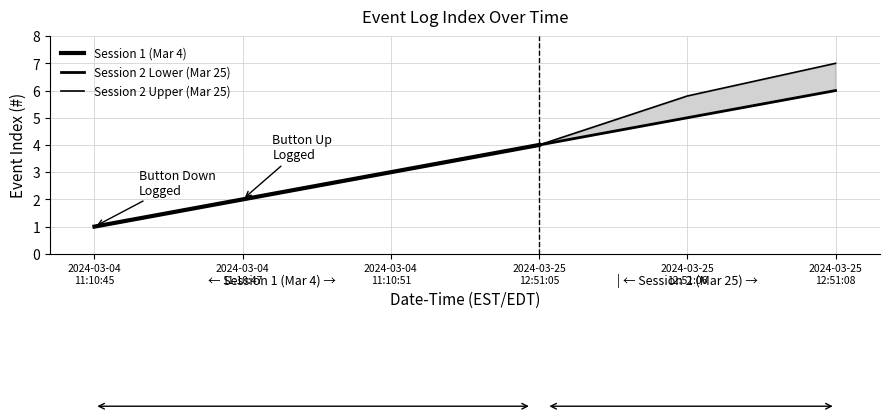

Reading left to right, list all the values displayed in this chart.

1	2	3	4	5	6